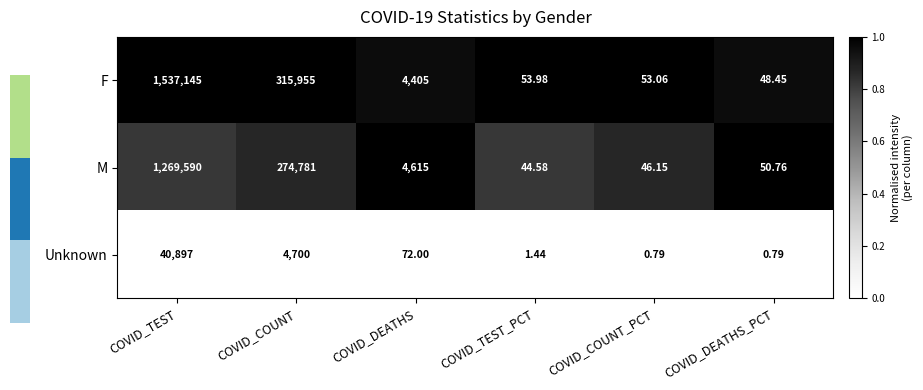

At which label is M closest to 634817?

COVID_COUNT